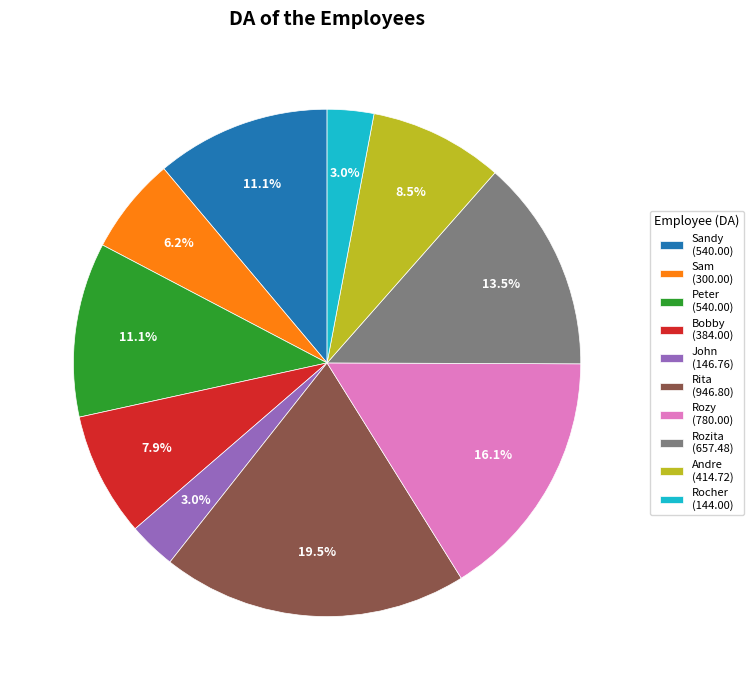

Count the number of slices in the pie.

10